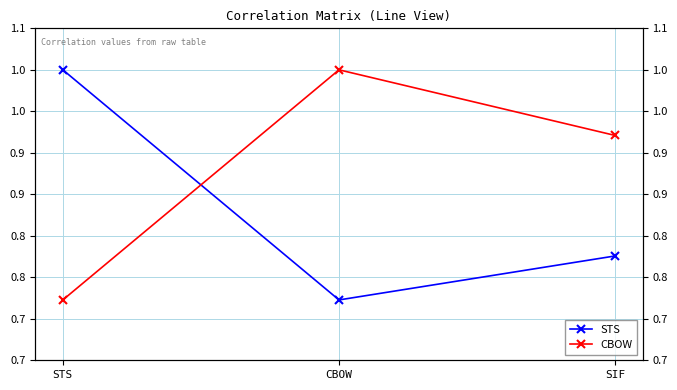

Which series has the widest spread of values?

STS